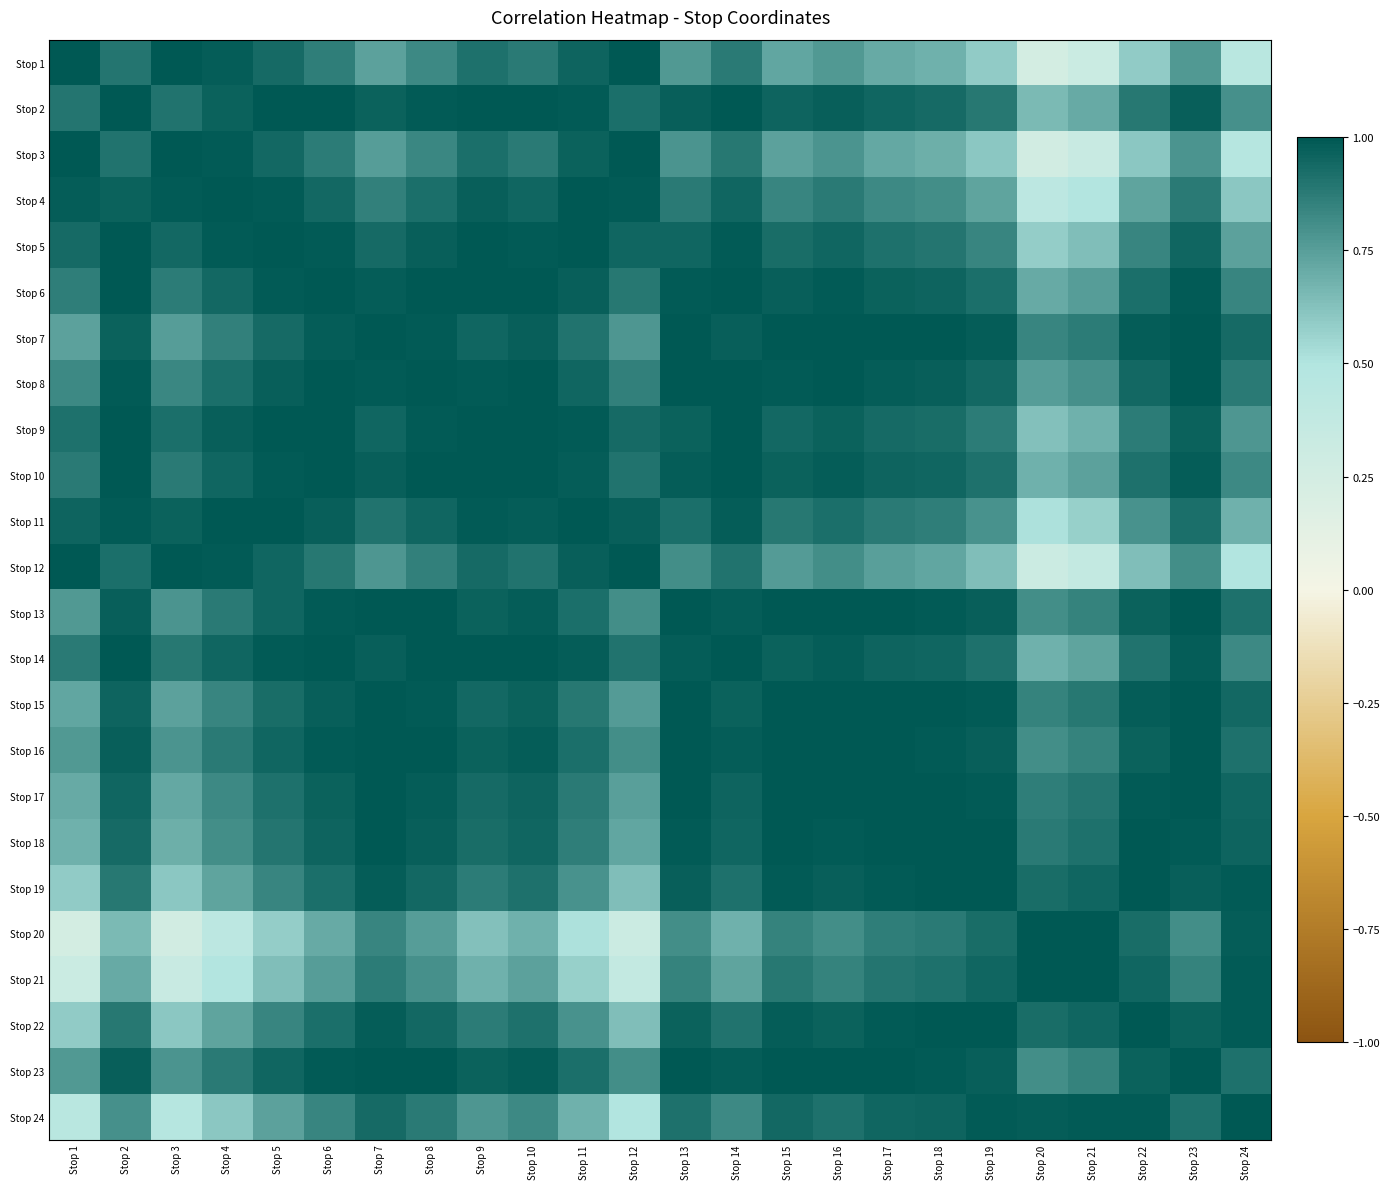

Which has a higher value, Stop 6 or Stop 22?

Stop 6